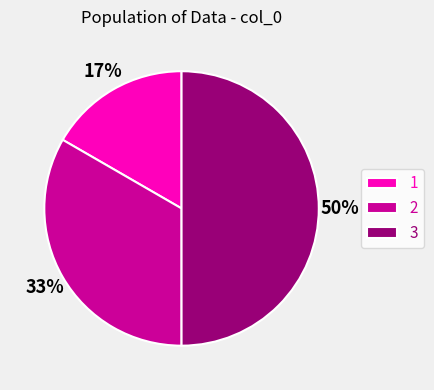

Is 2 the majority of the pie?

No